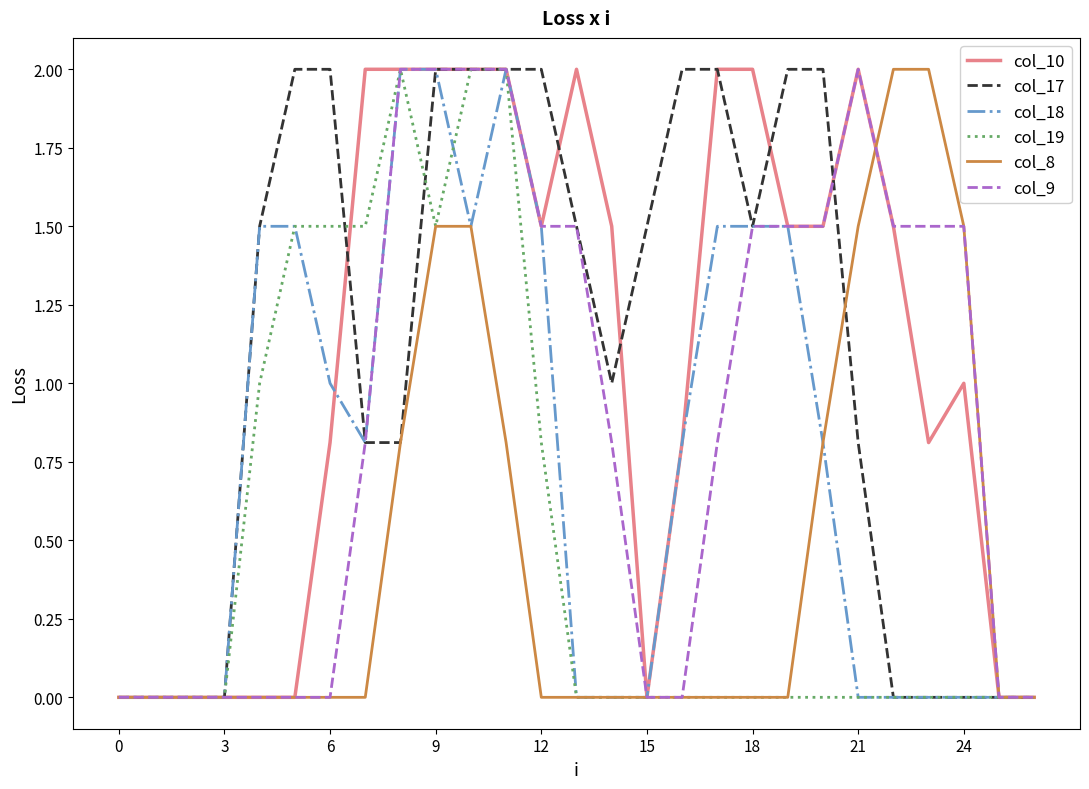

What is the highest value of the col_8 series?

2.0